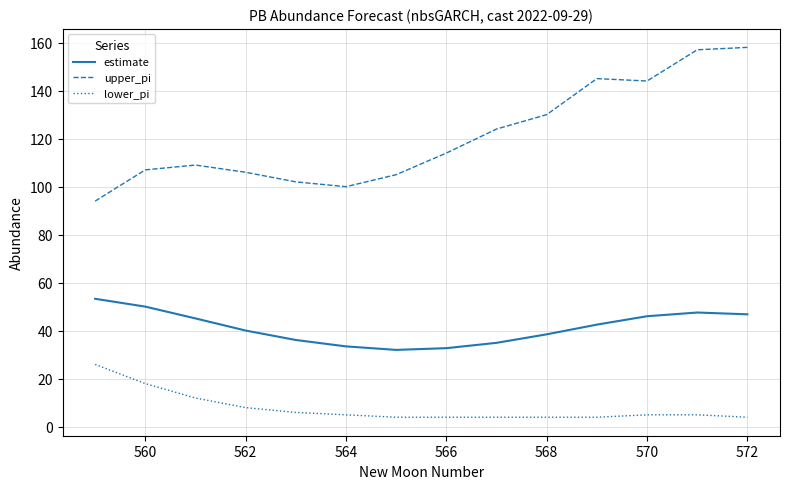

Which series has the largest total across all categories?

upper_pi